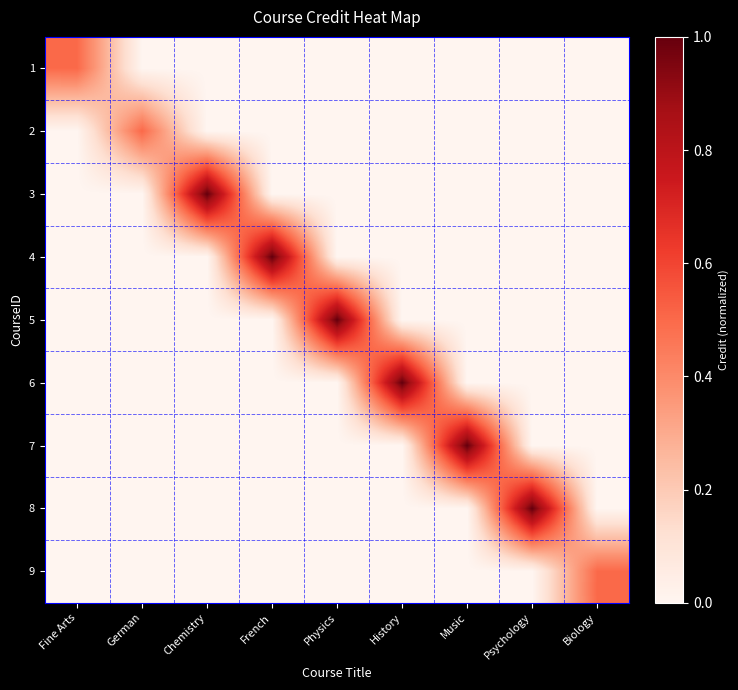

At which category is the sum across all series the highest?

Chemistry